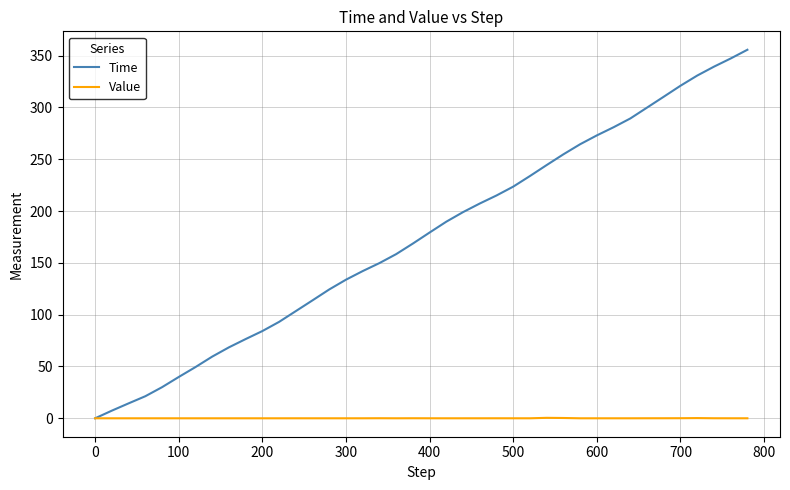

How many distinct data groups are displayed?

2